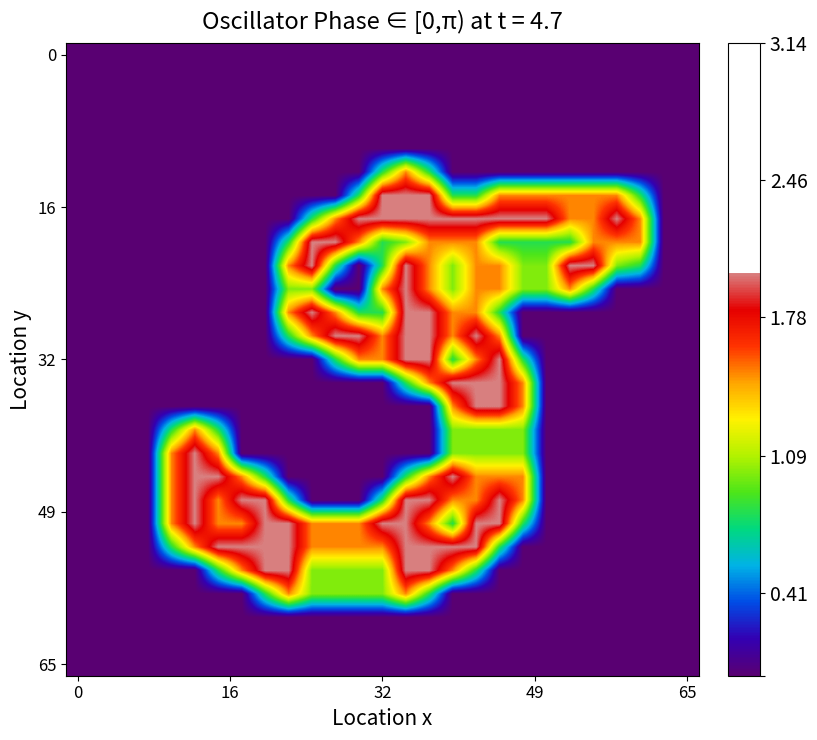

At how many categories does at least one series exceed 0?

21